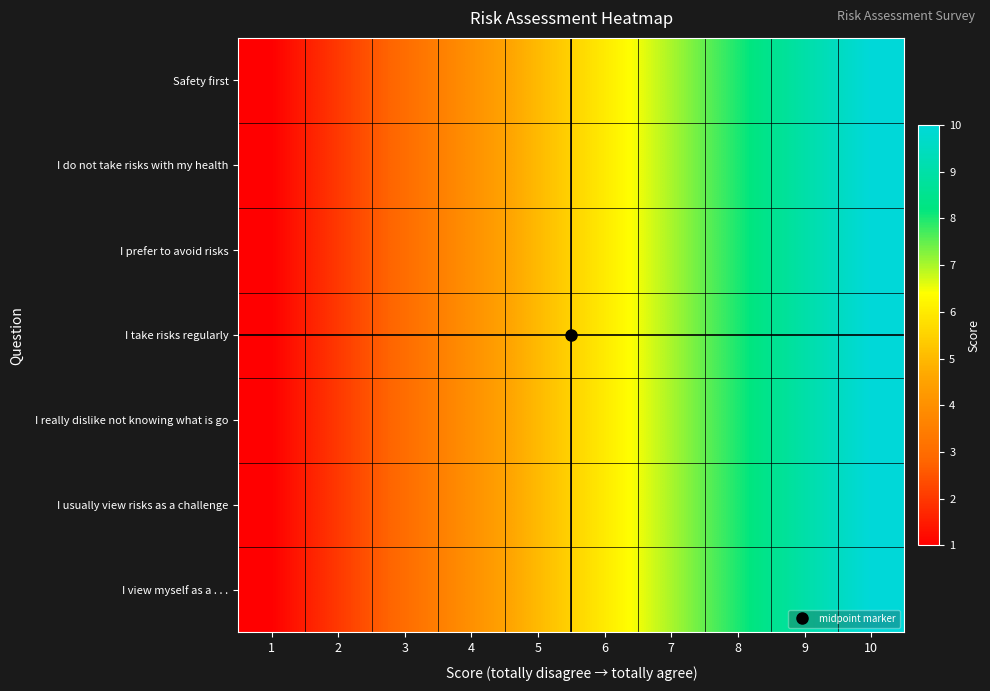

List the series in order of their peak value, highest first.

Safety first, I do not take risks with my health, I prefer to avoid risks, I take risks regularly, I really dislike not knowing what is go, I usually view risks as a challenge, I view myself as a . . .